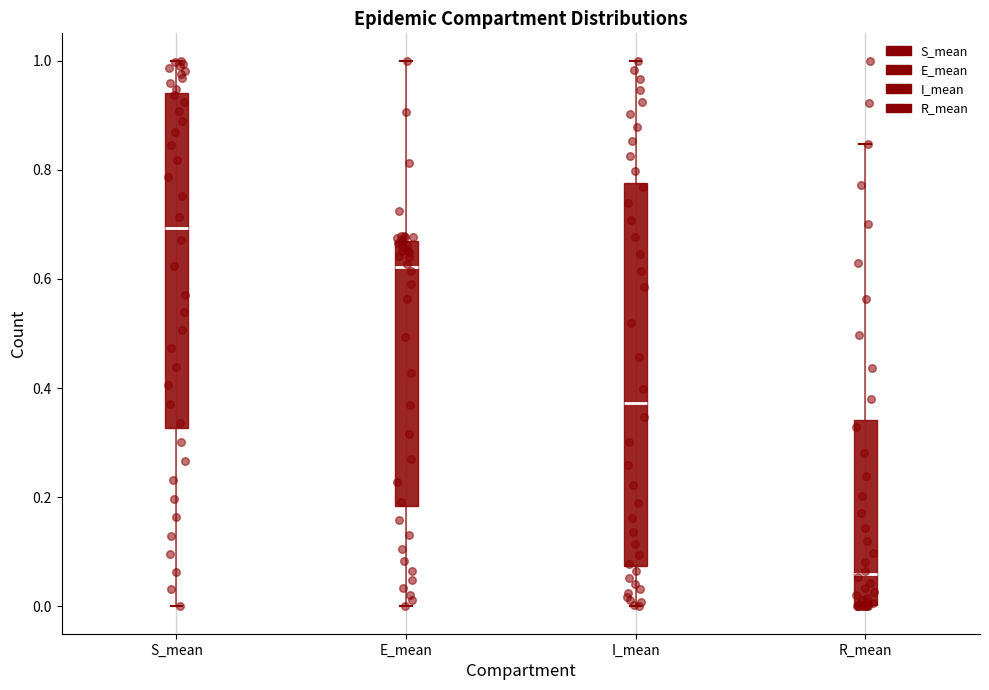

Reading left to right, transcribe this box plot: for each box, give where its median line is, the range the box spans, and where its two whiskers end, as read against the y-axis. The values are not printed on the chart, so give them approximately, as read against the axis.

S_mean: median 0.70, box 0.32 to 0.94, whiskers 0.00 to 1.00
E_mean: median 0.62, box 0.18 to 0.66, whiskers 0.00 to 1.00
I_mean: median 0.38, box 0.08 to 0.78, whiskers 0.00 to 1.00
R_mean: median 0.06, box 0.00 to 0.34, whiskers 0.00 to 0.84